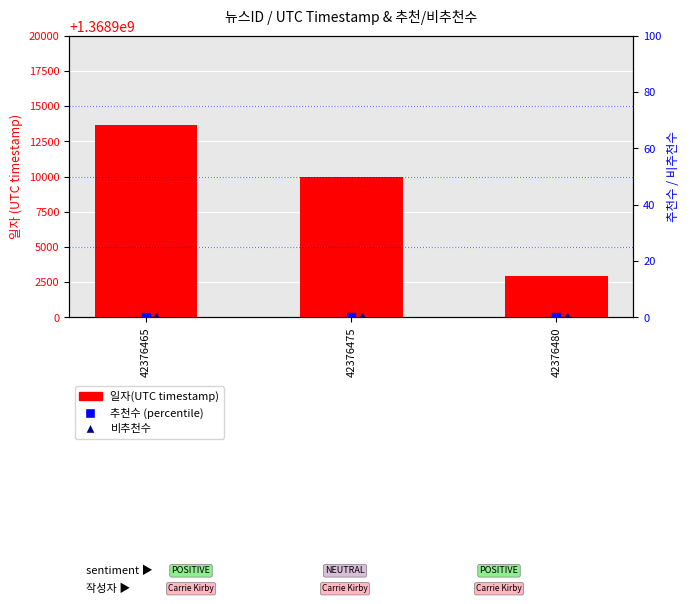

Which series has the widest spread of Y values?

일자(UTC timestamp)